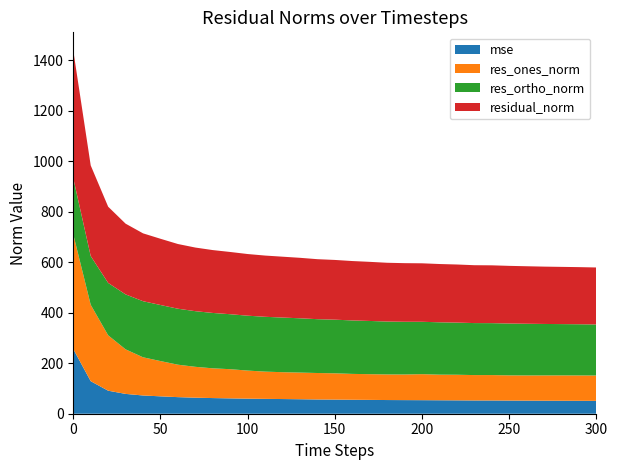

Reading left to right, transcribe all the data shown in this chart.

mse: 0=256.2	10=128.9	20=91.2	30=78.6	40=72.3	50=68.9	60=65.7	70=63.6	80=62.0	90=60.8	100=59.7	110=58.9	120=58.2	130=57.4	140=56.5	150=56.0	160=55.4	170=54.9	180=54.2	190=53.9	200=53.7	210=53.3	220=53.0	230=52.6	240=52.5	250=52.2	260=51.9	270=51.6	280=51.4	290=51.2	300=51.0
res_ones_norm: 0=454.8	10=302.7	20=219.5	30=176.5	40=151.3	50=139.7	60=128.6	70=122.3	80=117.8	90=115.6	100=111.3	110=107.9	120=106.4	130=105.6	140=104.8	150=104.1	160=102.4	170=101.8	180=101.5	190=101.6	200=103.1	210=101.5	220=101.5	230=100.5	240=100.7	250=99.8	260=99.8	270=100.2	280=100.5	290=100.5	300=100.4
res_ortho_norm: 0=222.1	10=193.2	20=207.6	30=217.7	40=222.2	50=222.2	60=221.8	70=220.5	80=219.4	90=217.8	100=217.5	110=217.3	120=216.5	130=215.1	140=213.3	150=212.6	160=211.9	170=210.9	180=209.6	190=208.9	200=207.5	210=207.5	220=206.6	230=206.1	240=205.8	250=205.5	260=204.8	270=203.9	280=203.3	290=202.8	300=202.2
residual_norm: 0=506.2	10=359.1	20=302.1	30=280.3	40=268.9	50=262.5	60=256.4	70=252.1	80=249.1	90=246.6	100=244.3	110=242.6	120=241.2	130=239.6	140=237.7	150=236.7	160=235.3	170=234.2	180=232.9	190=232.2	200=231.7	210=230.9	220=230.2	230=229.3	240=229.1	250=228.4	260=227.8	270=227.2	280=226.7	290=226.4	300=225.8